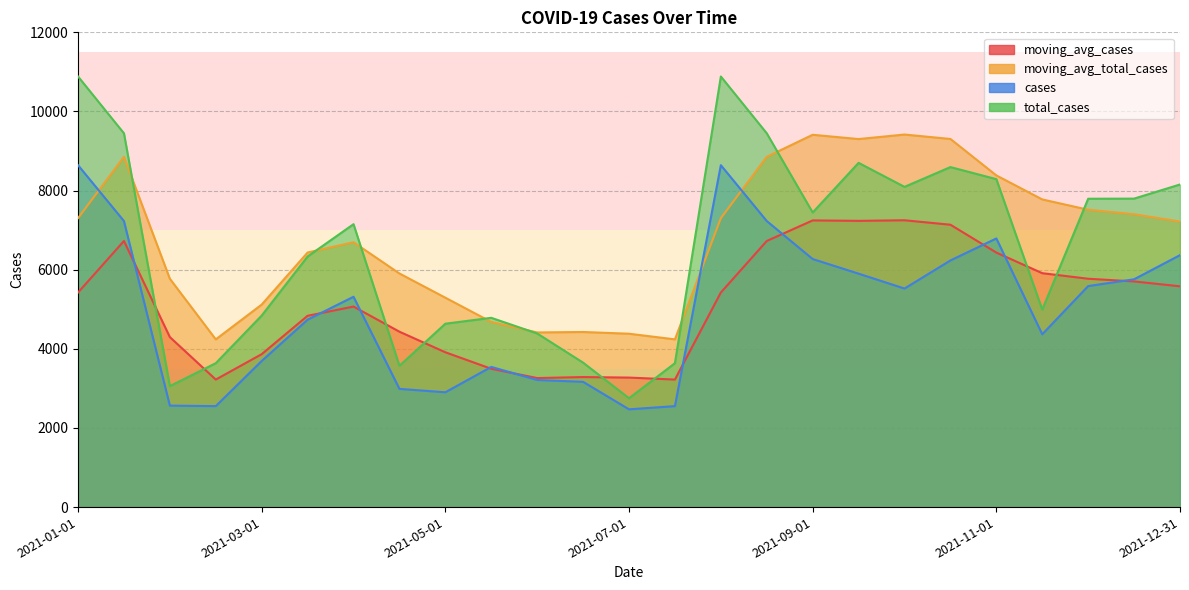

At how many categories does at least one series exceed 4486?

20